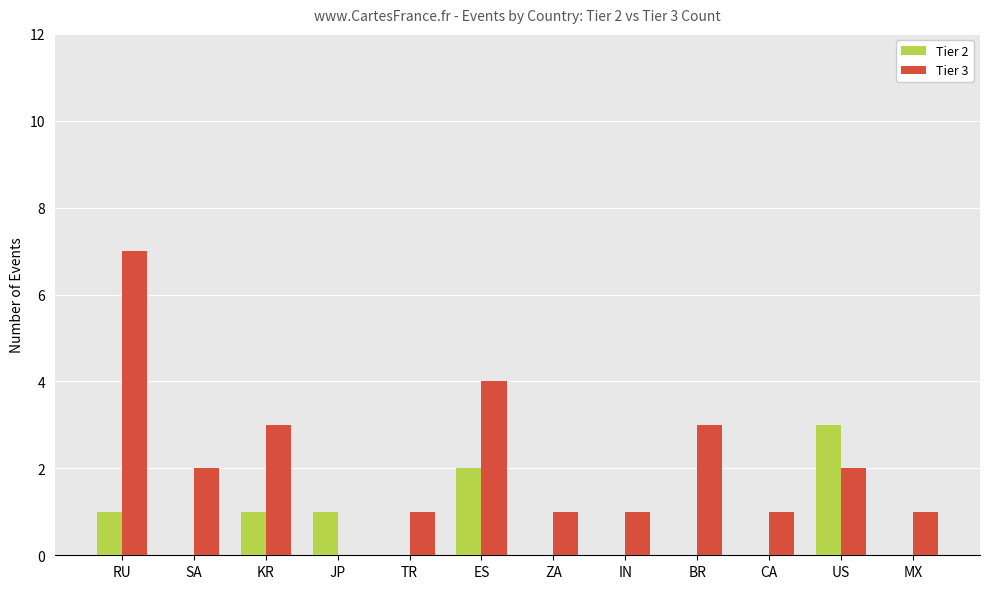

True or false: Tier 2 has a value of 1 at JP.

True